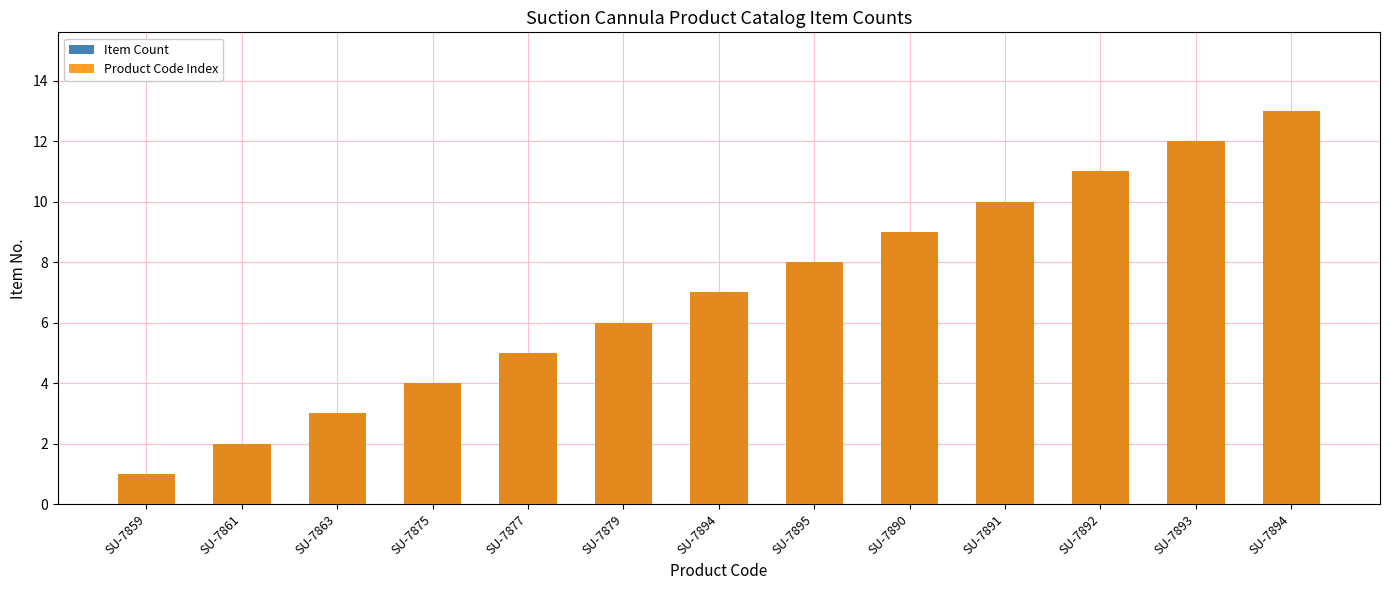

Which category has the highest value in the Item Count series?

SU-7894